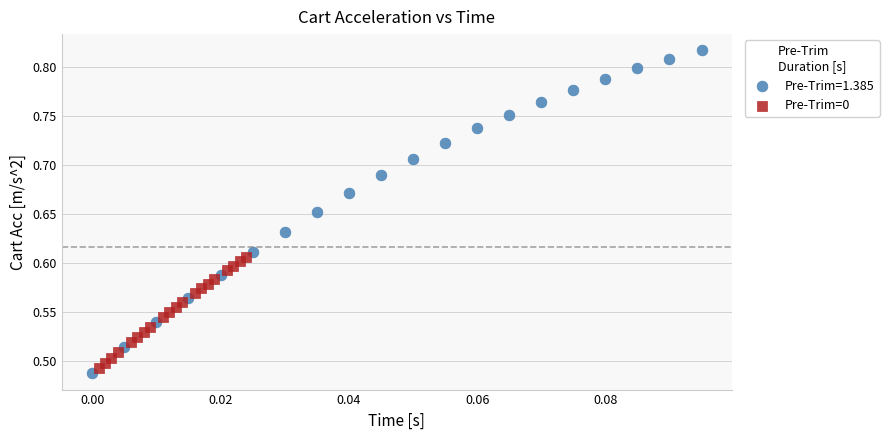

Which series has the largest Y range (max minus min)?

Pre-Trim=1.385